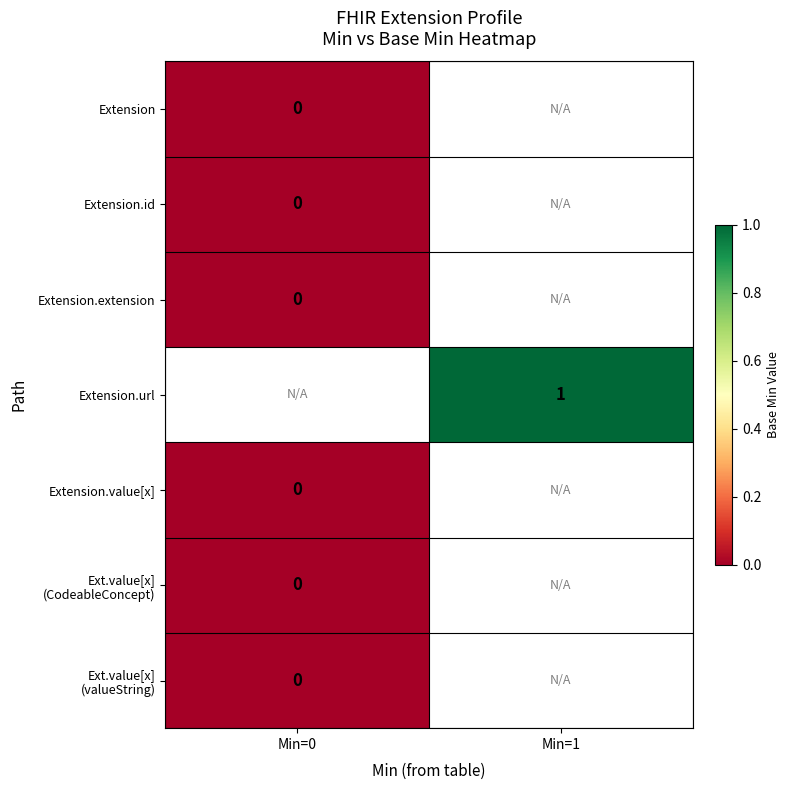

At which category does the chart reach its minimum across all series?

Min=0